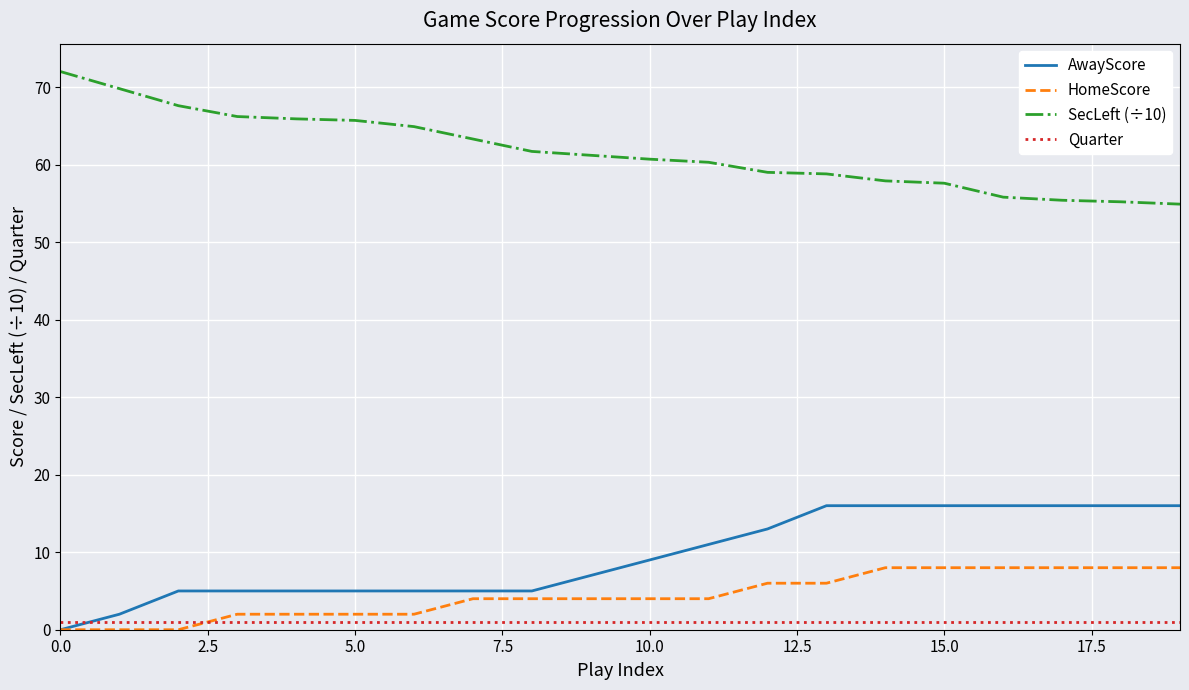

How many lines are shown in the chart?

4